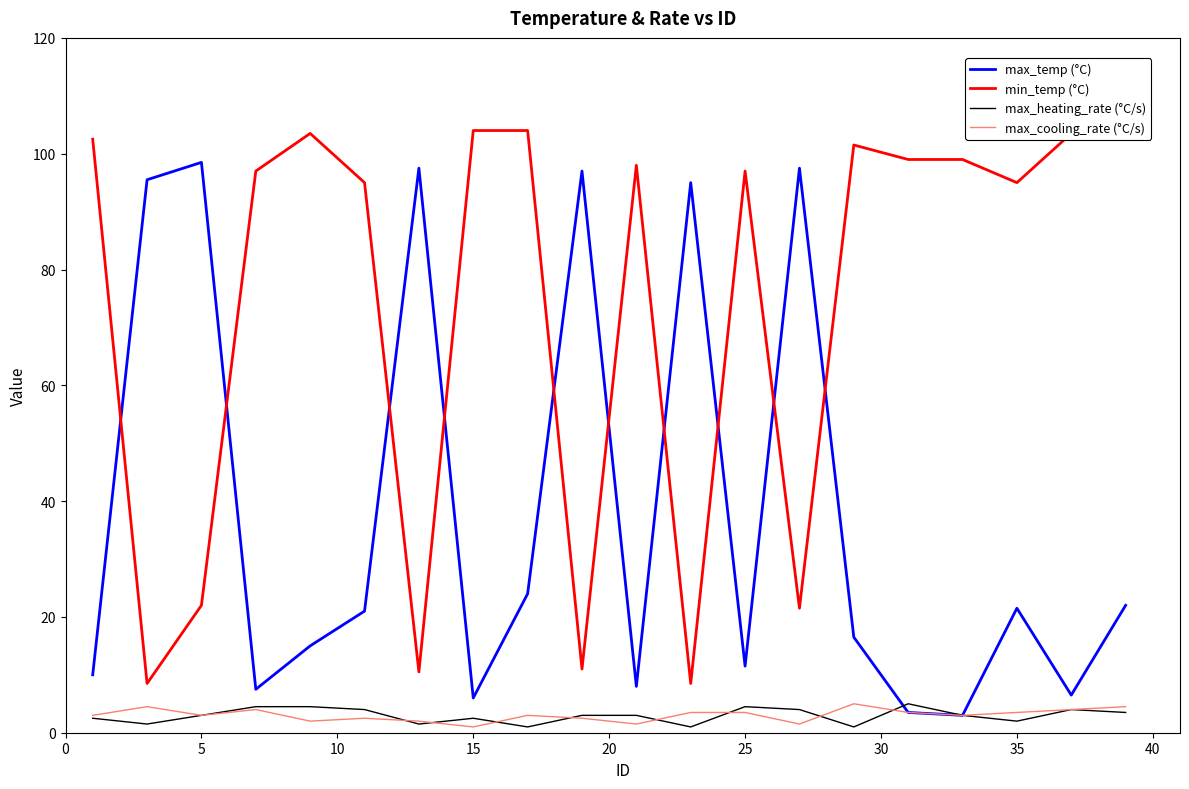

True or false: max_heating_rate (°C/s) and min_temp (°C) cross at least once.

False